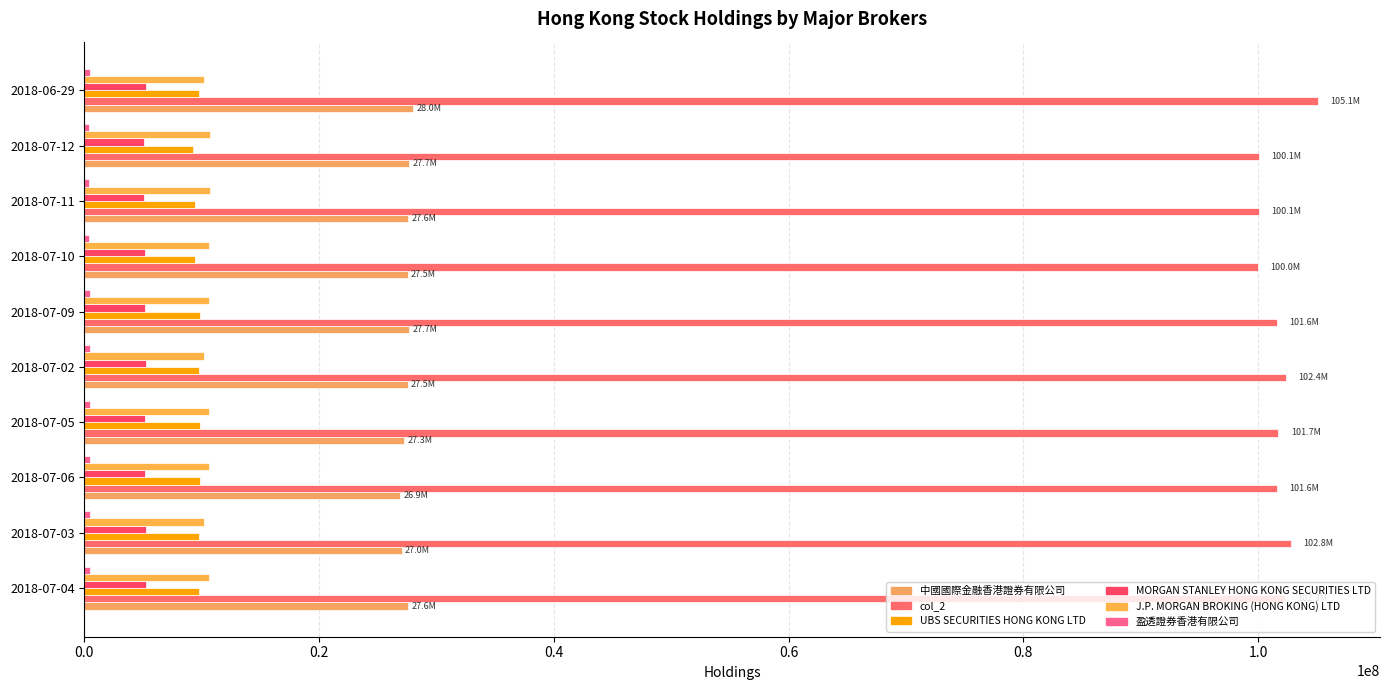

How many values in the MORGAN STANLEY HONG KONG SECURITIES LTD series are below 5196612?

5